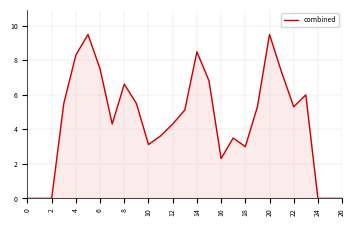

What is the difference between the maximum and minimum values?

9.5